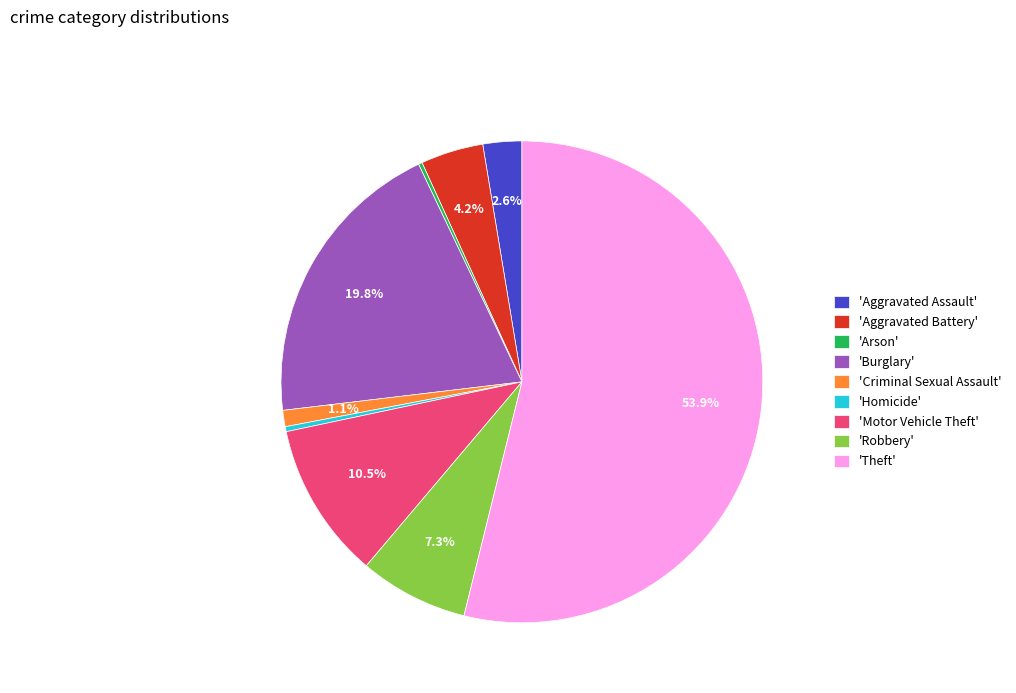

What is the majority slice?

'Theft'